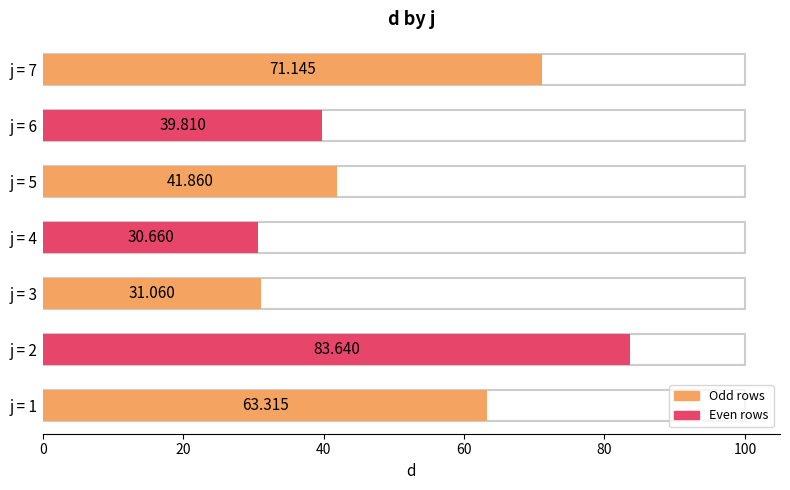

Reading right to left, list all the values displayed in this chart.

71.1	39.8	41.9	30.7	31.1	83.6	63.3